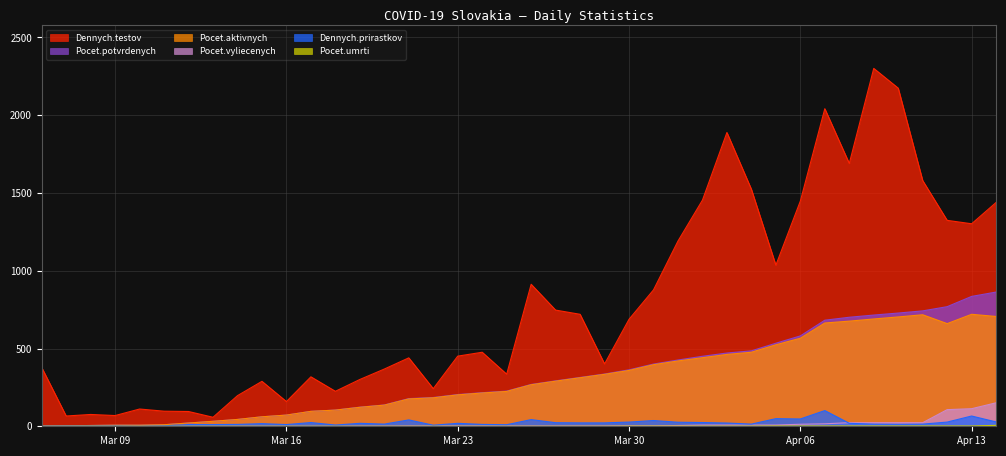

Reading right to left, extract all data points from this chart.

Dennych.testov: 1439	1302	1324	1580	2174	2301	1690	2042	1448	1036	1524	1889	1454	1191	877	688	401	720	747	913	335	476	451	242	440	368	301	225	318	159	289	197	58	95	97	111	69	76	66	378
Pocet.potvrdenych: 863	835	769	742	728	715	701	682	581	534	485	471	450	426	400	363	336	314	292	269	226	216	204	185	178	137	123	104	96	72	61	44	32	21	10	7	7	5	3	1
Pocet.aktivnych: 706	720	660	717	703	690	676	664	566	524	476	462	441	420	396	359	334	312	290	267	224	214	202	183	176	136	122	104	96	72	61	44	32	21	10	7	7	5	3	1
Pocet.vyliecenych: 151	113	107	23	23	23	23	16	13	8	8	8	8	5	3	3	2	2	2	2	2	2	2	2	2	1	1	0	0	0	0	0	0	0	0	0	0	0	0	0
Dennych.prirastkov: 28	66	27	14	13	14	19	101	47	49	14	21	24	26	37	27	22	22	23	43	10	12	19	7	41	14	19	8	24	11	17	12	11	11	3	0	2	2	2	1
Pocet.umrti: 6	2	2	2	2	2	2	2	2	2	1	1	1	1	1	1	0	0	0	0	0	0	0	0	0	0	0	0	0	0	0	0	0	0	0	0	0	0	0	0